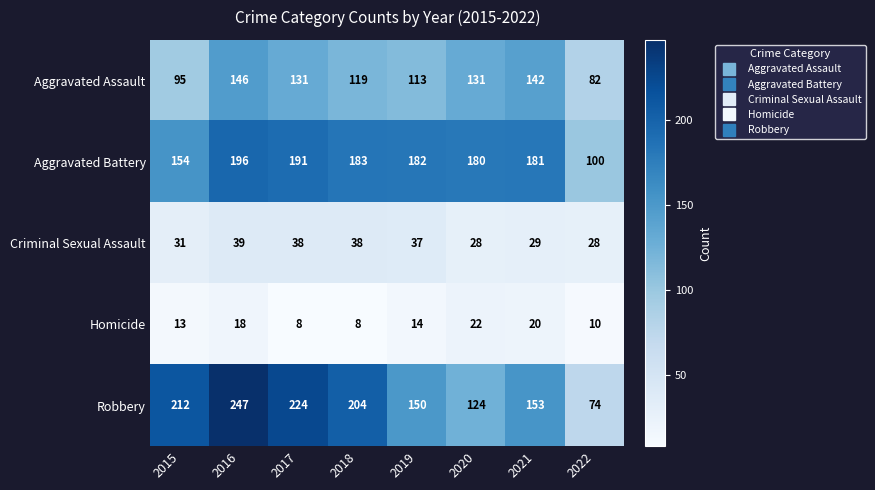

The Aggravated Assault series shows 146 at 2015. True or false?

False